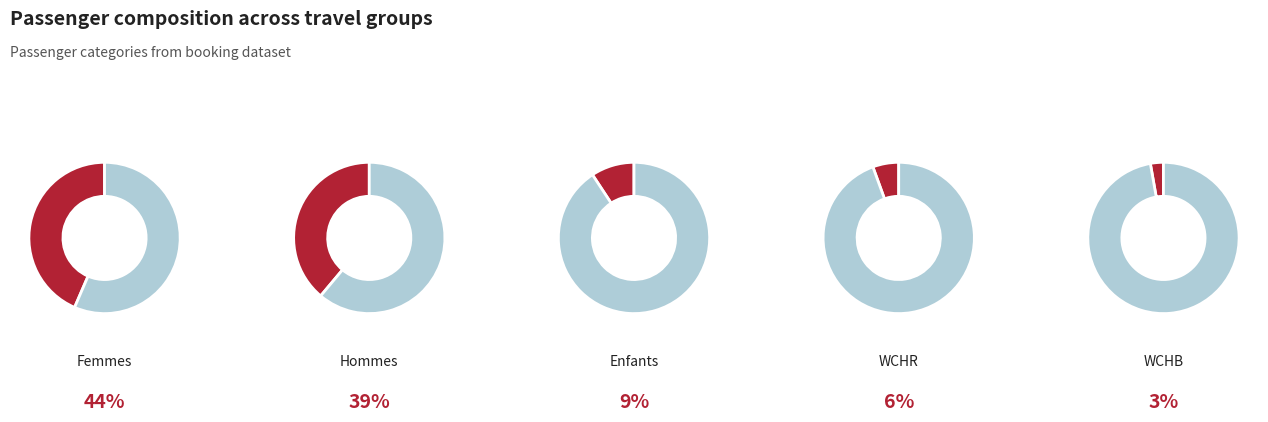

Is it true that Femmes is 50% of the pie?

False